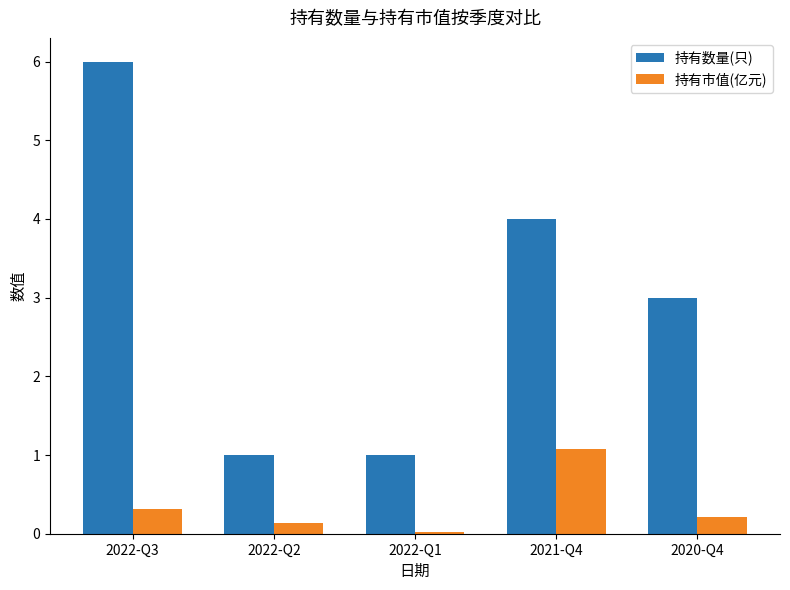

Is it true that 持有数量(只) equals 0.5 at 2022-Q2?

False